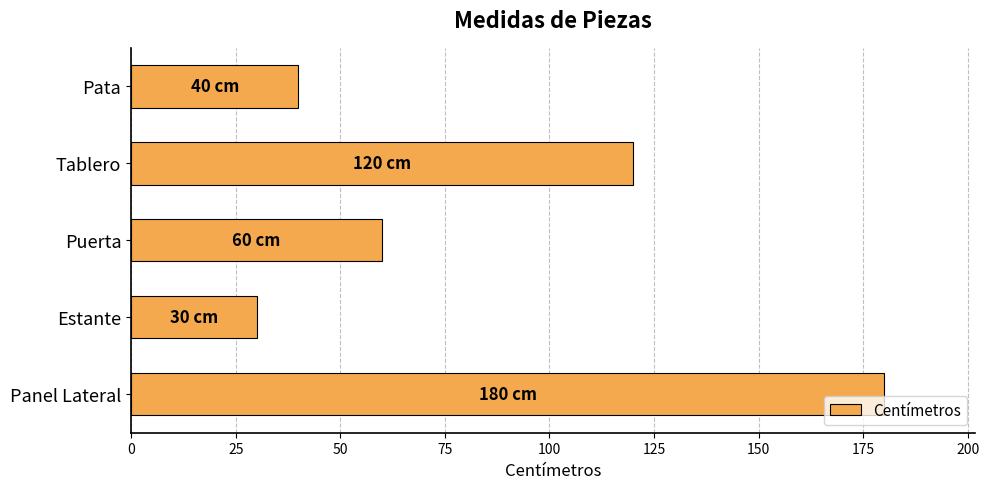

Reading top to bottom, extract all data points from this chart.

Pata=40	Tablero=120	Puerta=60	Estante=30	Panel Lateral=180